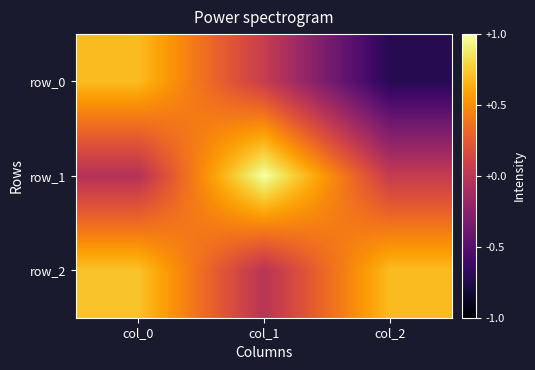

Reading left to right, transcribe all the data shown in this chart.

row_0: 0.7	0.1	-0.7
row_1: -0.0	1.0	0.1
row_2: 0.7	-0.0	0.7